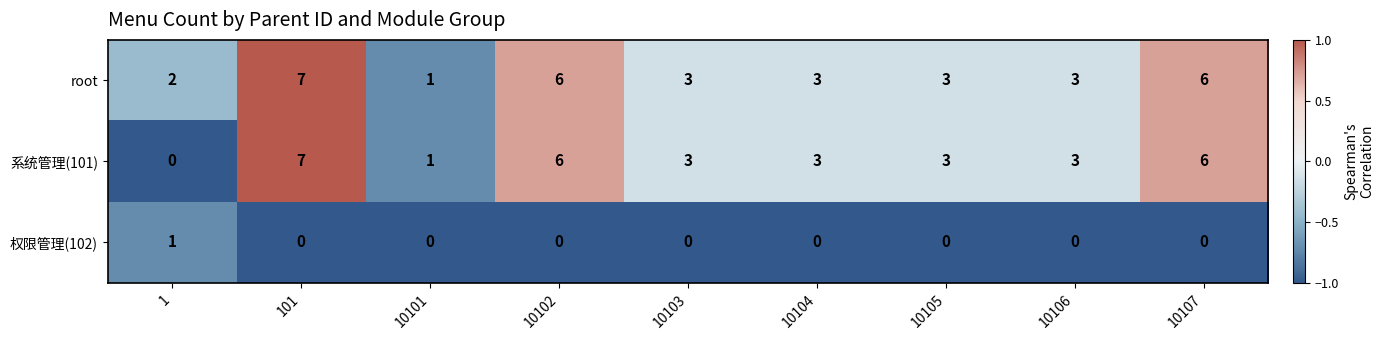

The value of root at 10106 is 5. True or false?

False